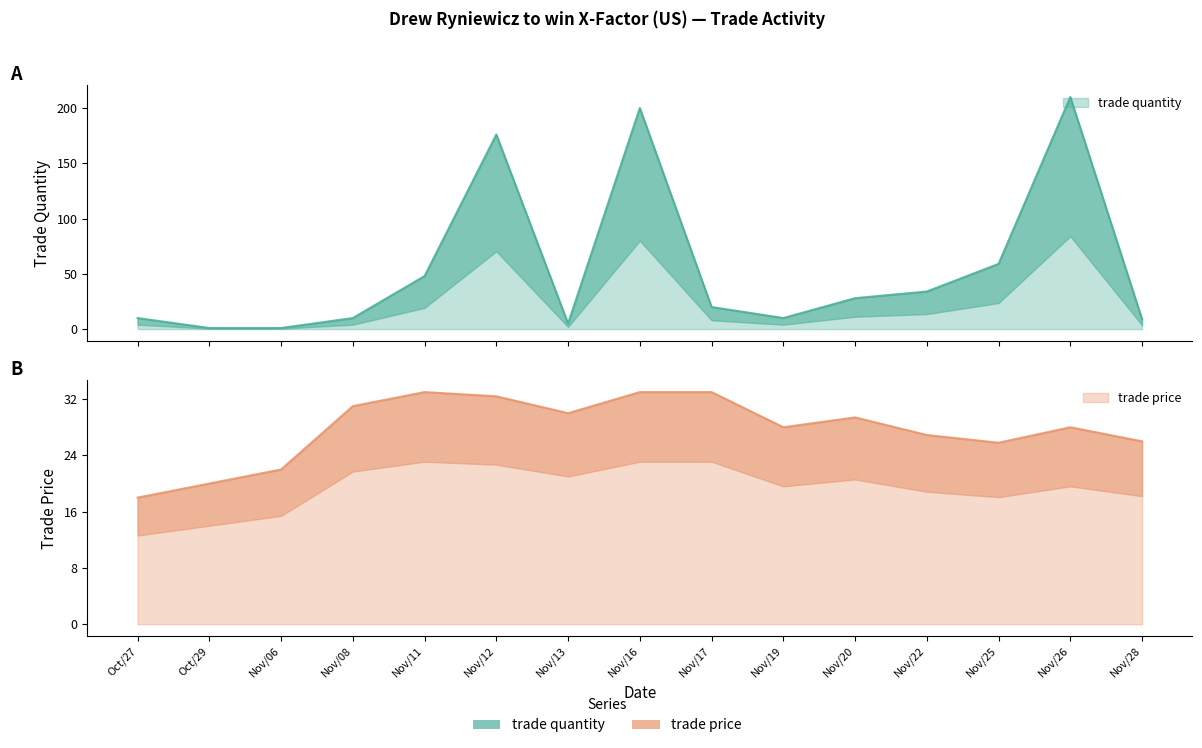

Between Nov/20 and Nov/16, which is larger?

Nov/16